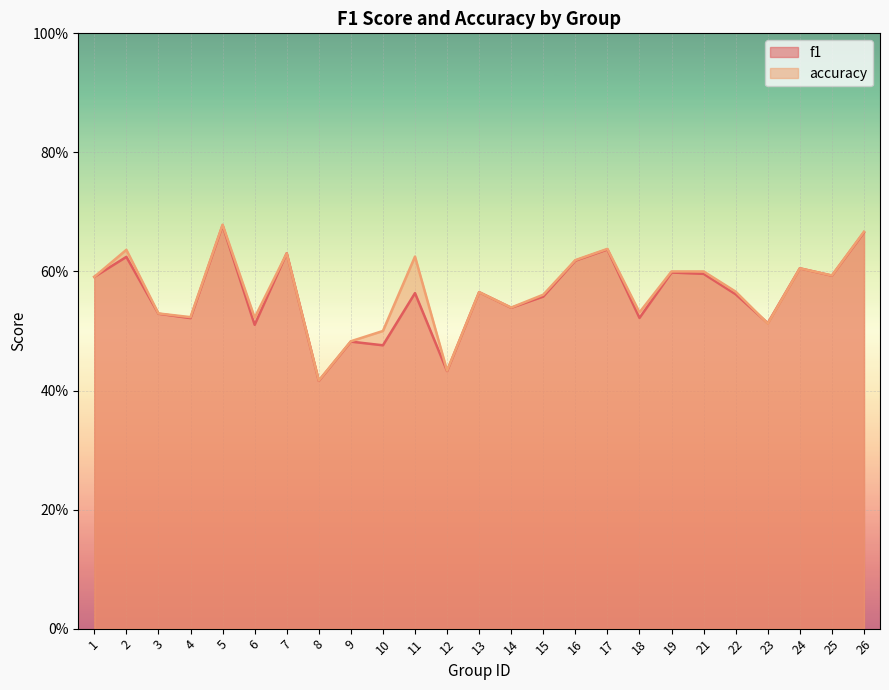

Rank the series by their average value, from lowest to highest.

f1, accuracy